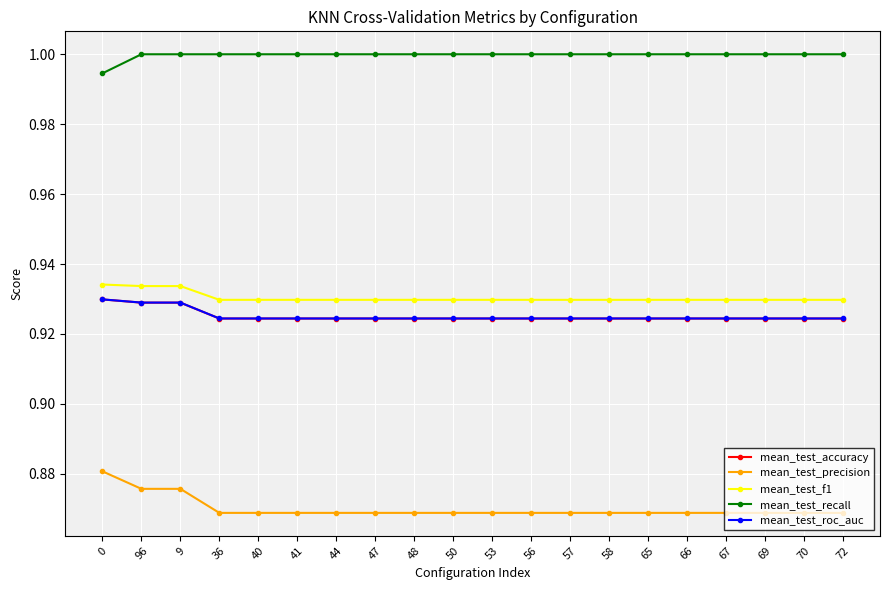

True or false: mean_test_f1 and mean_test_accuracy cross at least once.

False